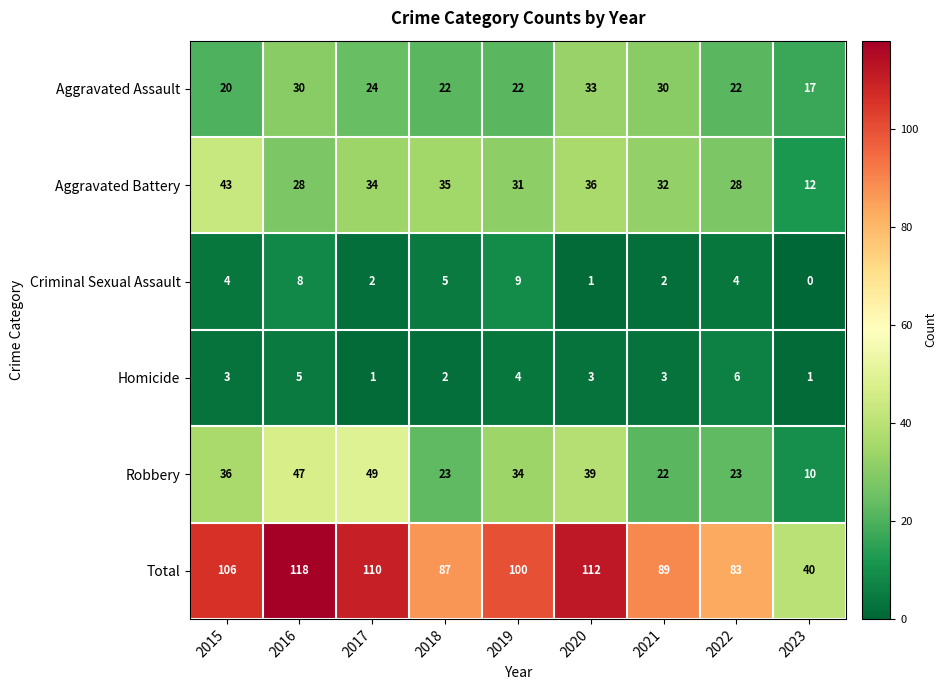

What is the greatest value displayed?

118